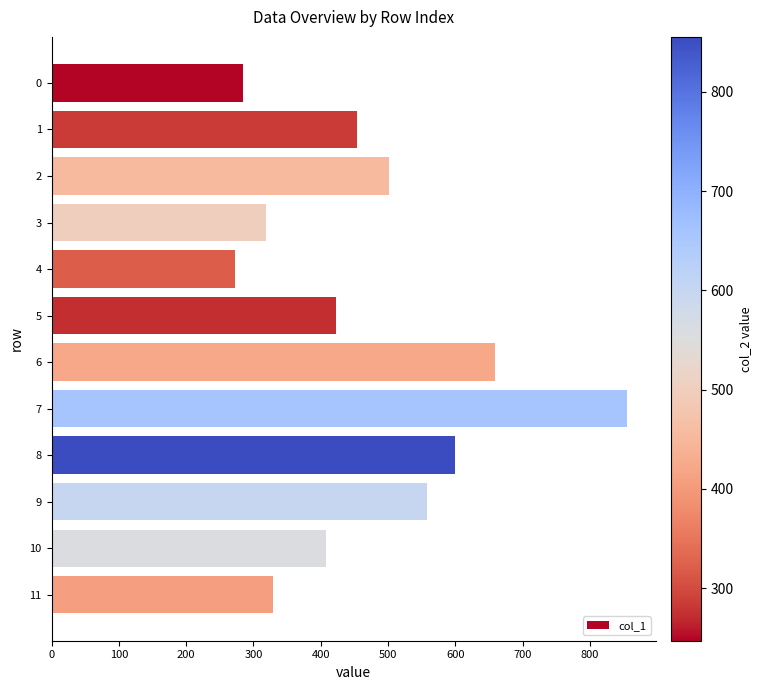

Rank the categories by value from highest to lowest.

7, 6, 8, 9, 2, 1, 5, 10, 11, 3, 0, 4